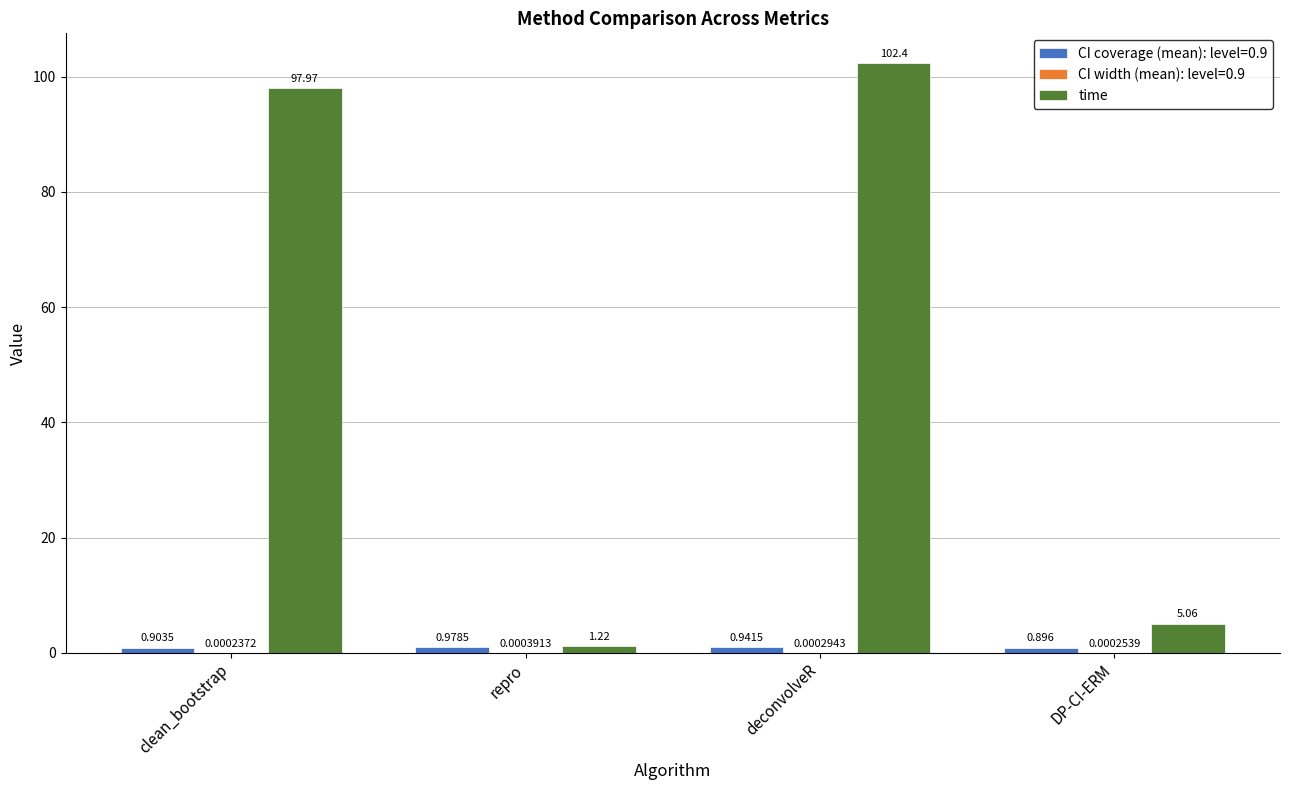

Which label corresponds to the largest value in the chart?

deconvolveR